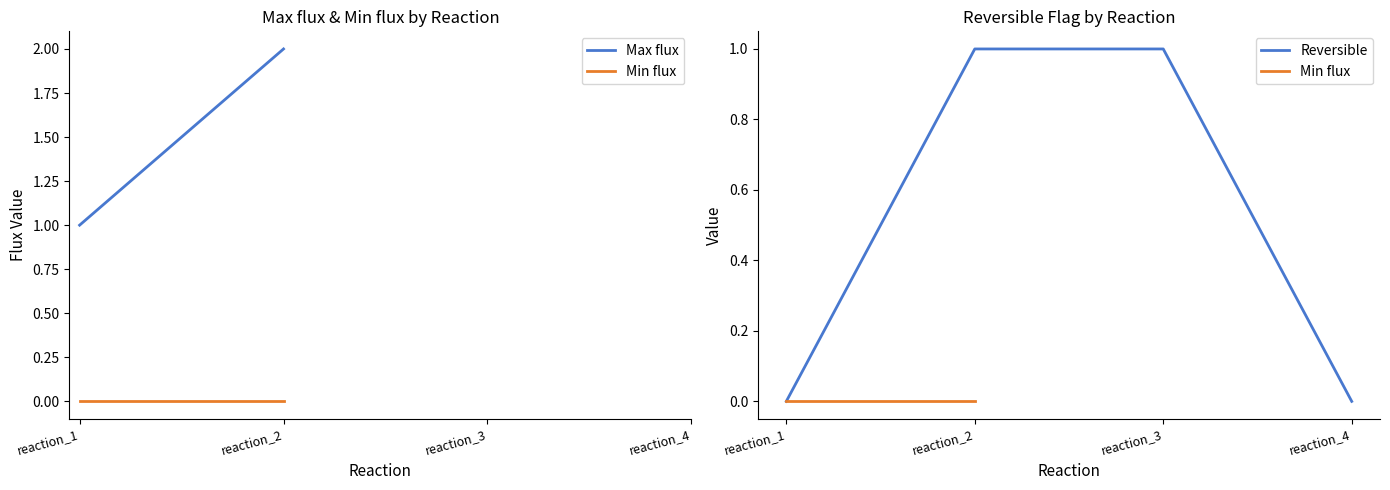

At which category does the chart reach its minimum across all series?

reaction_1